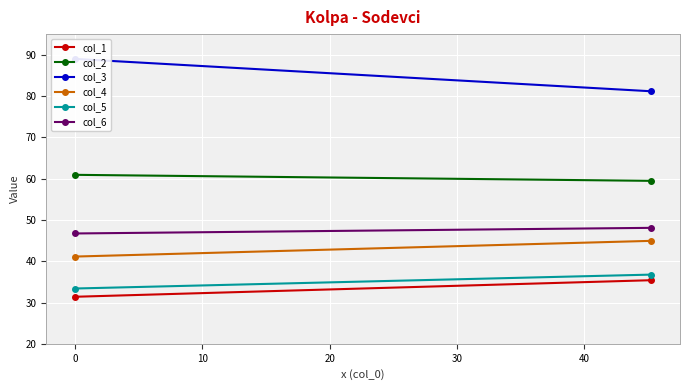

At how many categories does at least one series exceed 86?

1